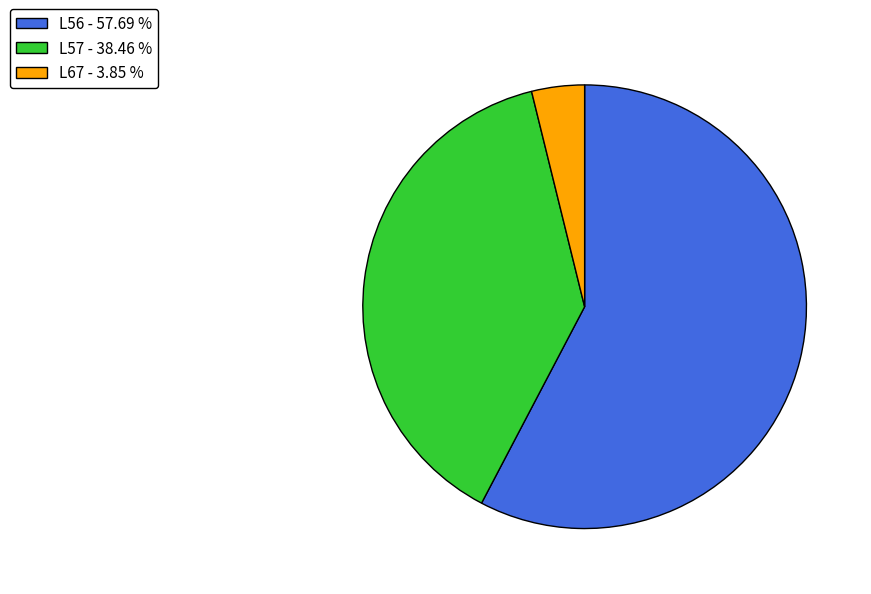

Count the number of slices in the pie.

3